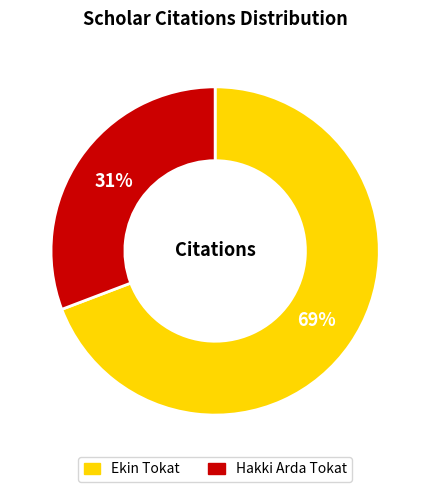

What percentage is the Hakki Arda Tokat slice, to the nearest percent?

31%